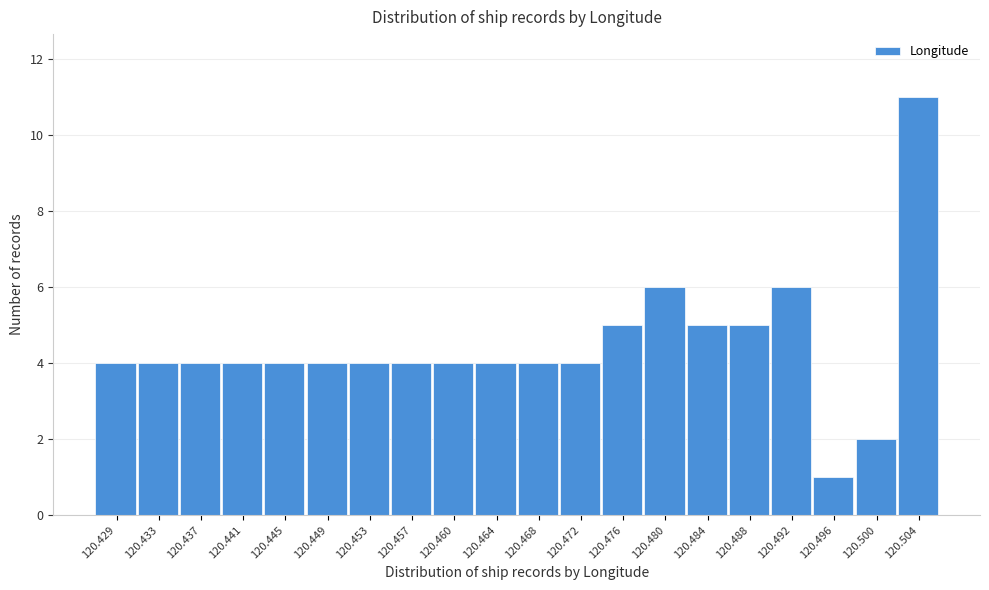

Reading left to right, list all the values displayed in this chart.

120.429=4	120.433=4	120.437=4	120.441=4	120.445=4	120.449=4	120.453=4	120.457=4	120.460=4	120.464=4	120.468=4	120.472=4	120.476=5	120.480=6	120.484=5	120.488=5	120.492=6	120.496=1	120.500=2	120.504=11